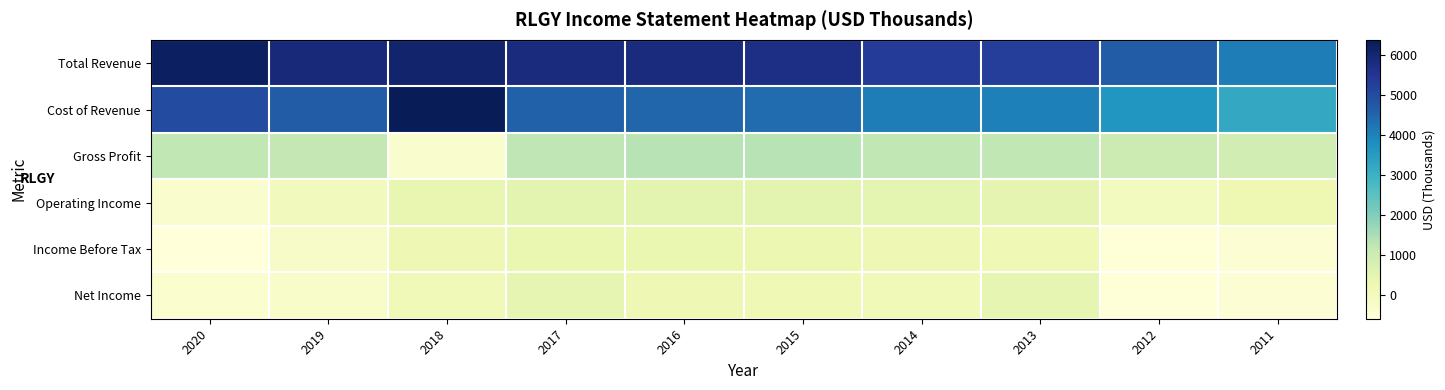

Reading left to right, transcribe all the data shown in this chart.

Total Revenue: 2020=6221	2019=5870	2018=6079	2017=5810	2016=5810	2015=5706	2014=5328	2013=5289	2012=4672	2011=4093
Cost of Revenue: 2020=5000	2019=4687	2018=6379	2017=4574	2016=4487	2015=4389	2014=4105	2013=4062	2012=3632	2011=3202
Gross Profit: 2020=1221	2019=1183	2018=-300	2017=1236	2016=1323	2015=1317	2014=1223	2013=1227	2012=1040	2011=891
Operating Income: 2020=-345	2019=61	2018=399	2017=501	2016=523	2015=513	2014=492	2013=456	2012=-35	2011=233
Income Before Tax: 2020=-591	2019=-189	2018=209	2017=344	2016=349	2015=282	2014=225	2013=175	2012=-563	2011=-433
Net Income: 2020=-360	2019=-255	2018=131	2017=431	2016=213	2015=184	2014=143	2013=438	2012=-543	2011=-441